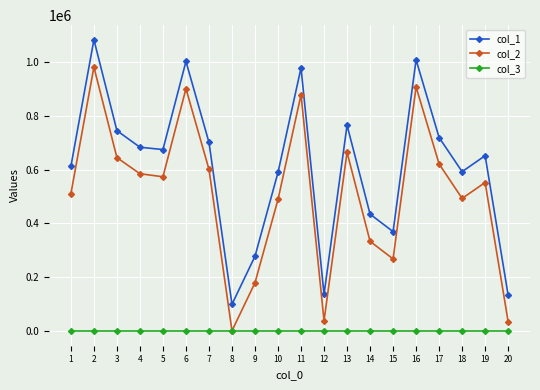

Which series has the largest range (max minus min)?

col_1